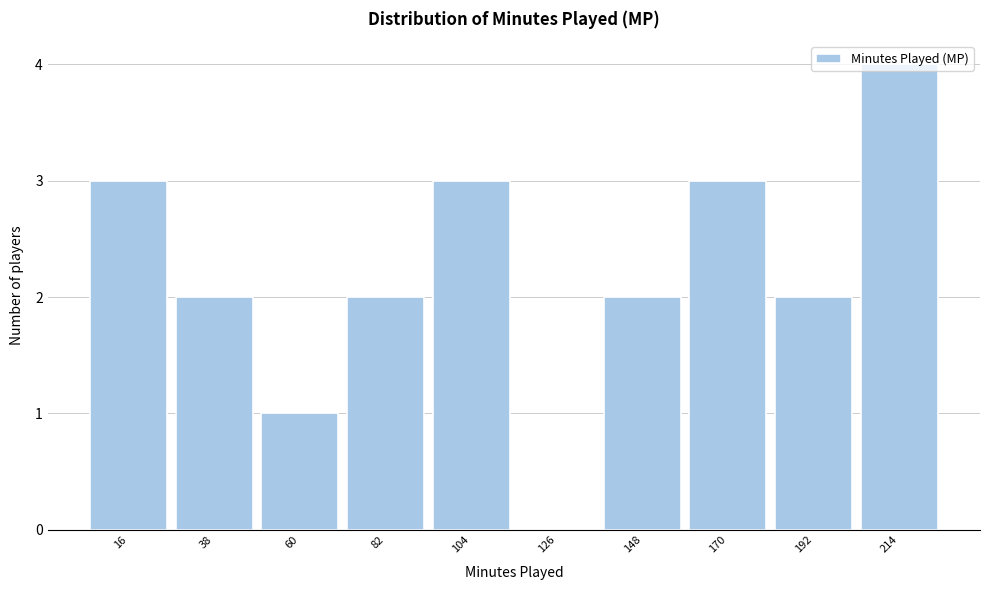

What is the greatest value displayed?

4